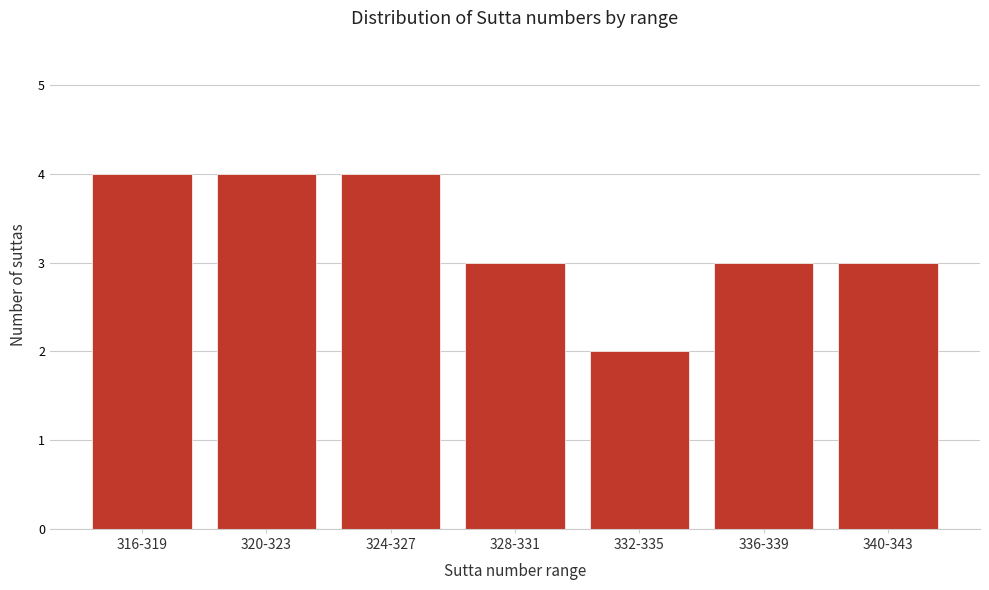

Reading left to right, list all the values displayed in this chart.

4	4	4	3	2	3	3